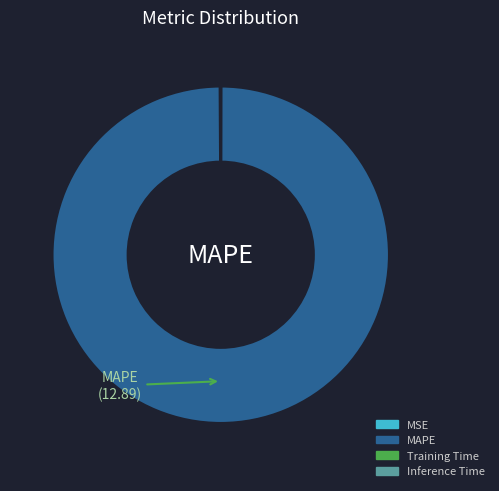

The MAPE slice represents 100% of the pie. True or false?

True